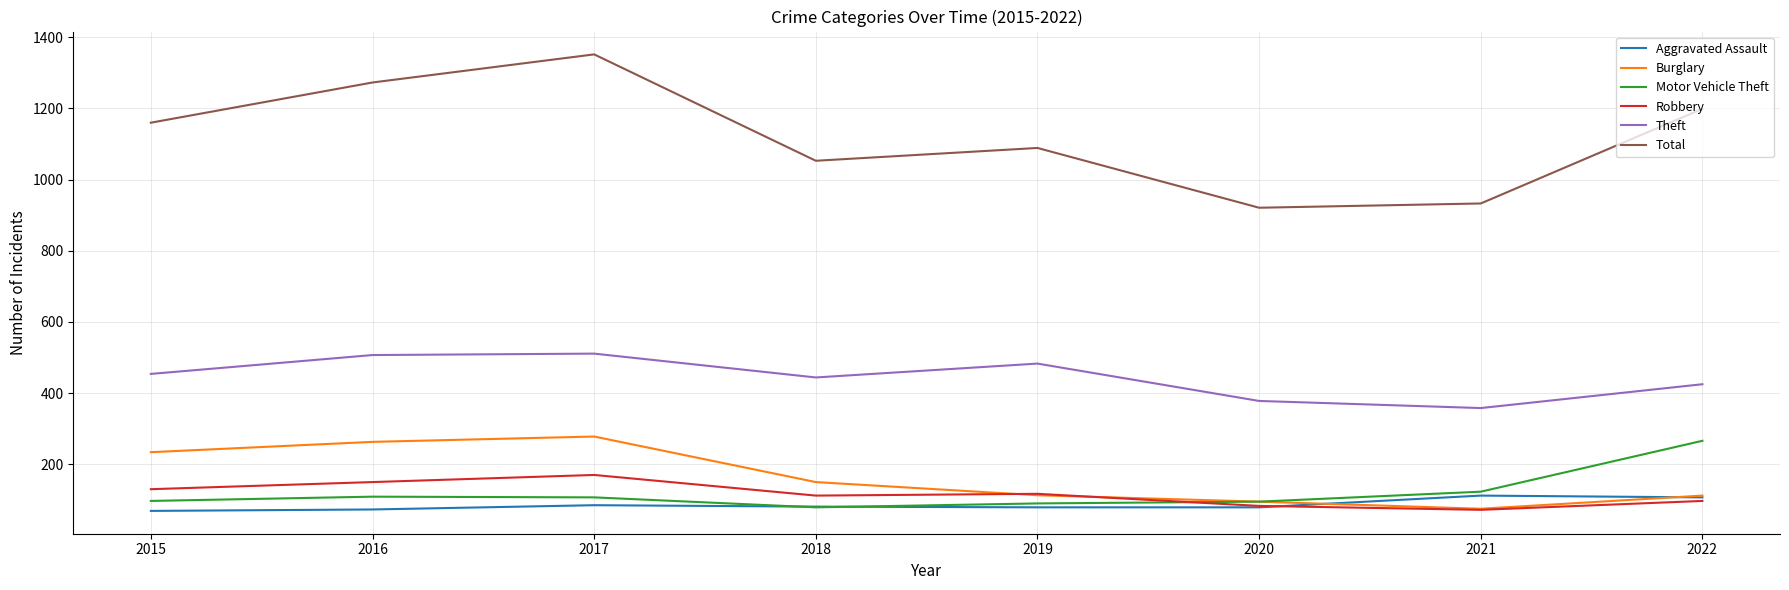

At how many categories does at least one series exceed 879?

8